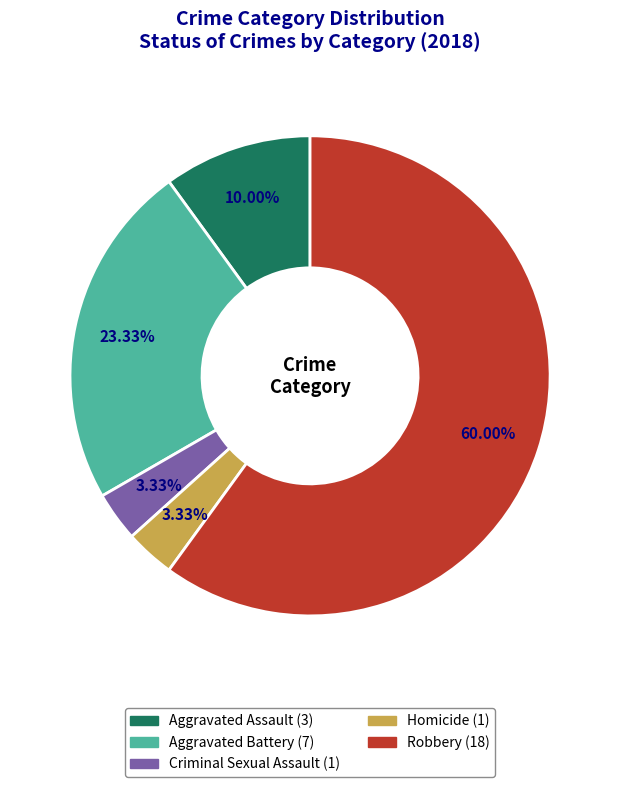

To the nearest percent, what is the difference between the largest and smallest slice percentages?

57%